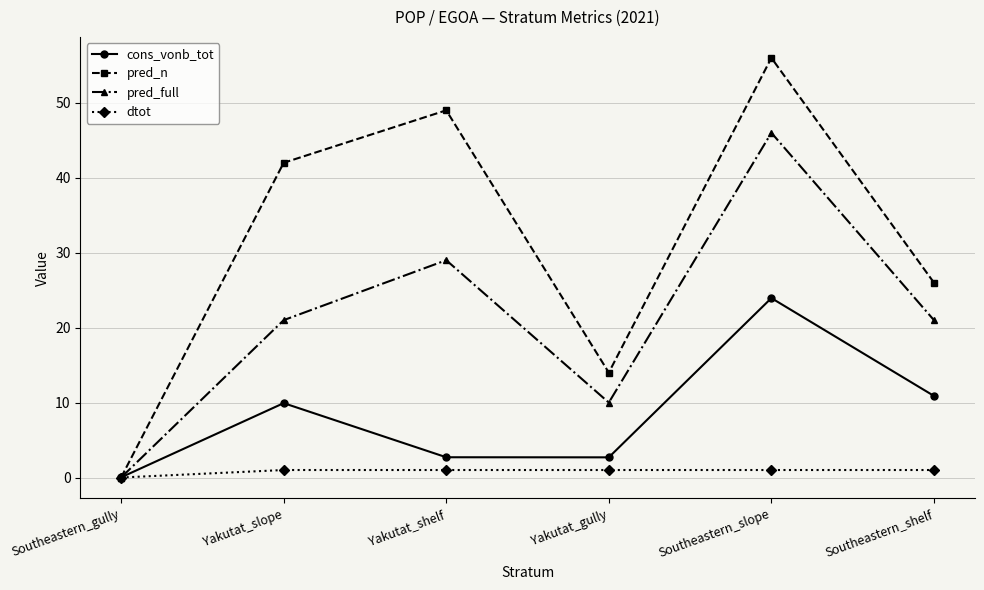

The value of pred_n at Yakutat_slope is 9.9. True or false?

False